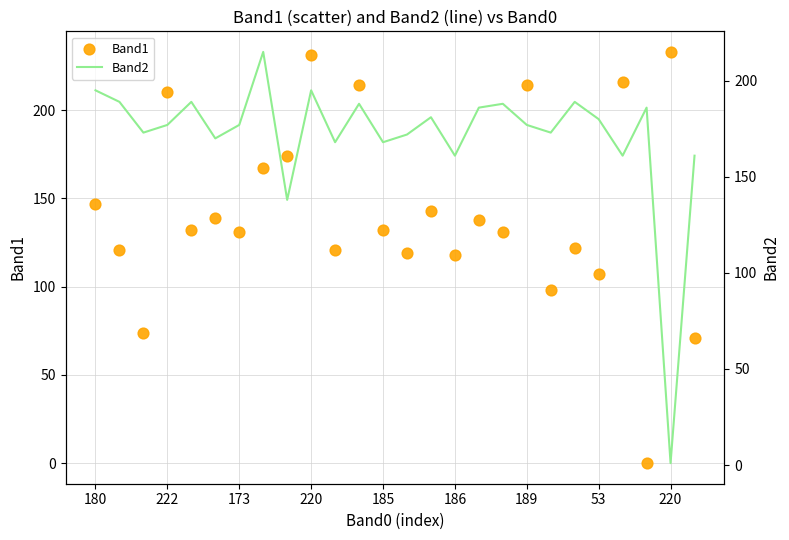

At which category is the sum across all series the highest?

220